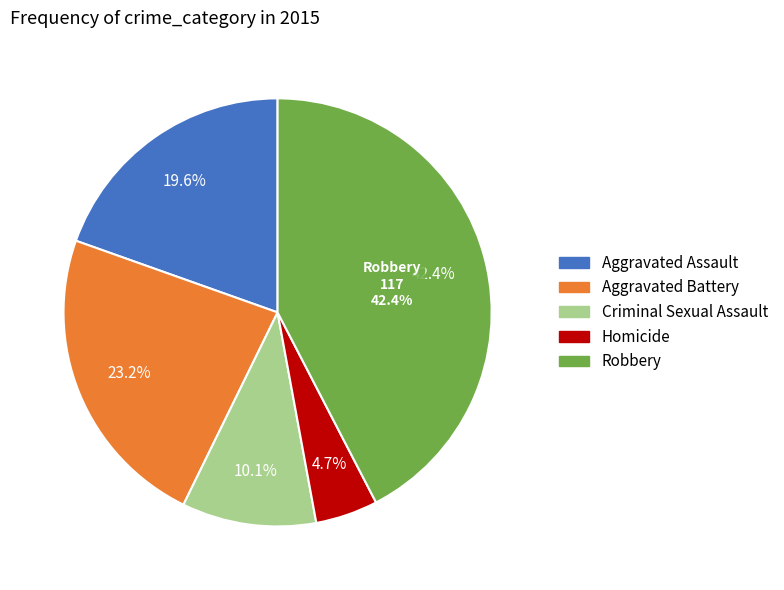

What is the largest slice in the pie chart?

Robbery